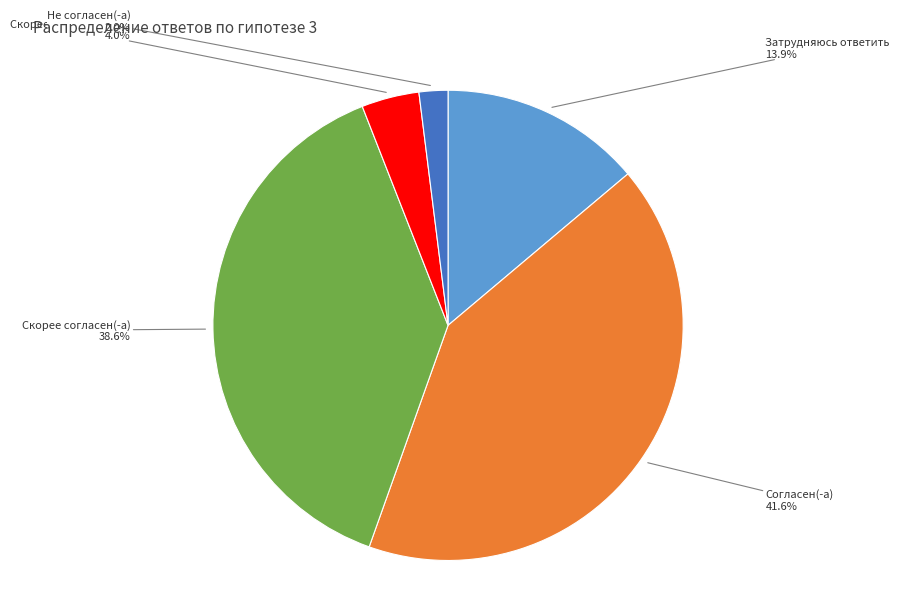

Combined, do Скорее не согласен(а) and Согласен(-а) account for over 50%?

No